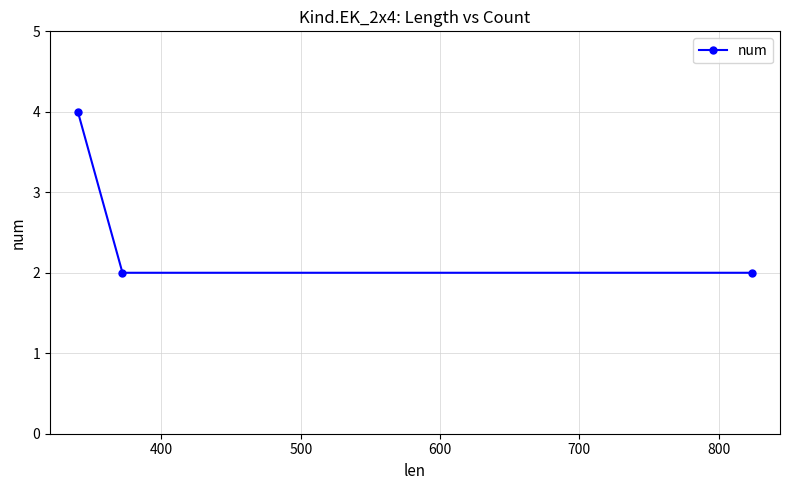

What is the average value?

3